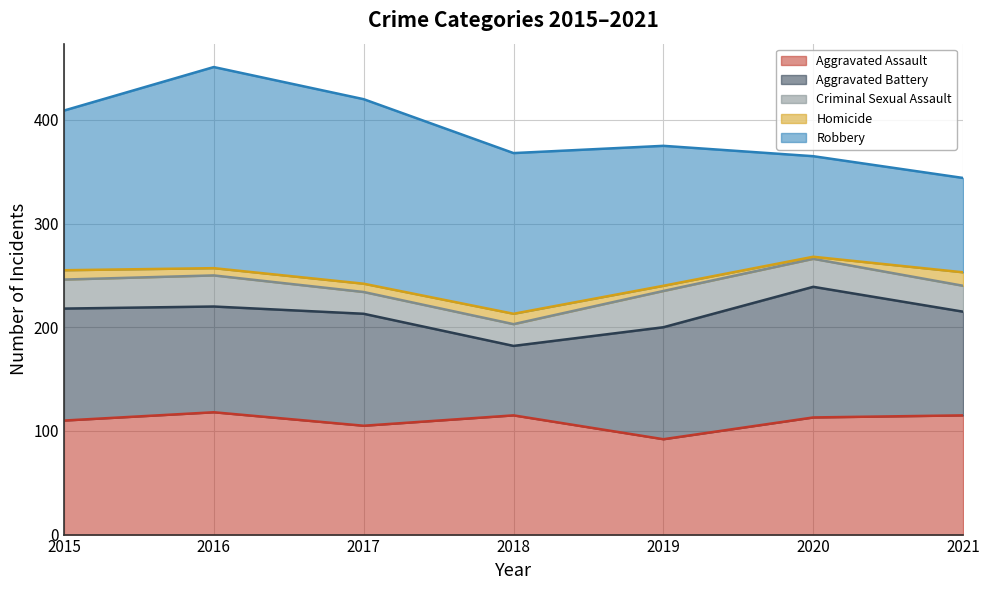

Between 2016 and 2018, which series saw the biggest shift?

Robbery